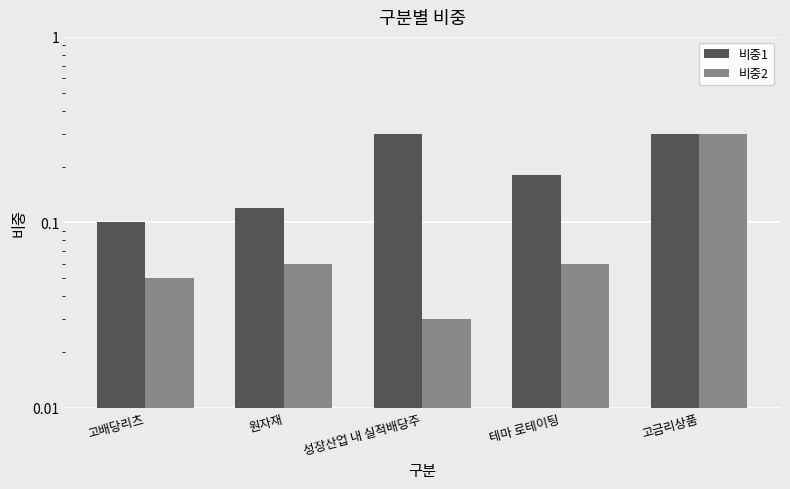

Rank the series by their average value, from lowest to highest.

비중2, 비중1